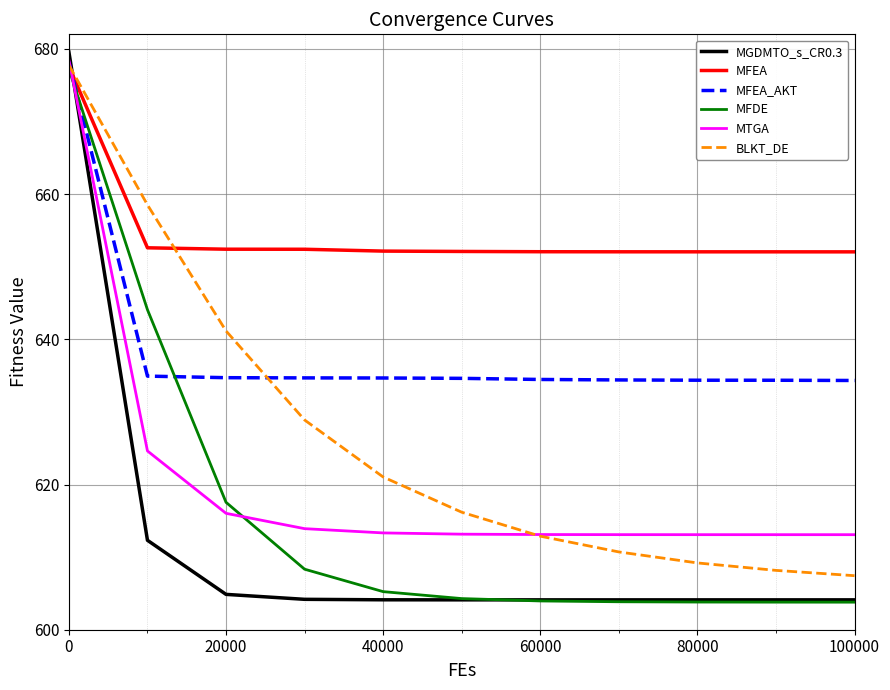

At how many categories does at least one series exceed 642?

11